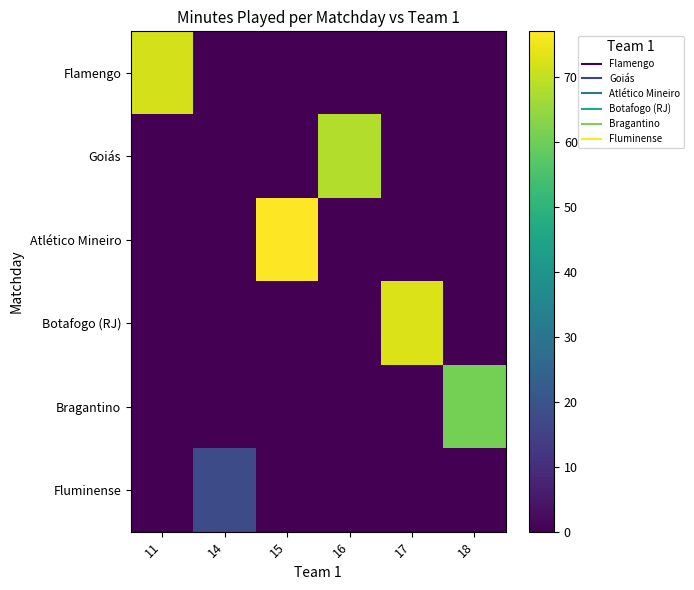

Which series has the widest spread of values?

Atlético Mineiro